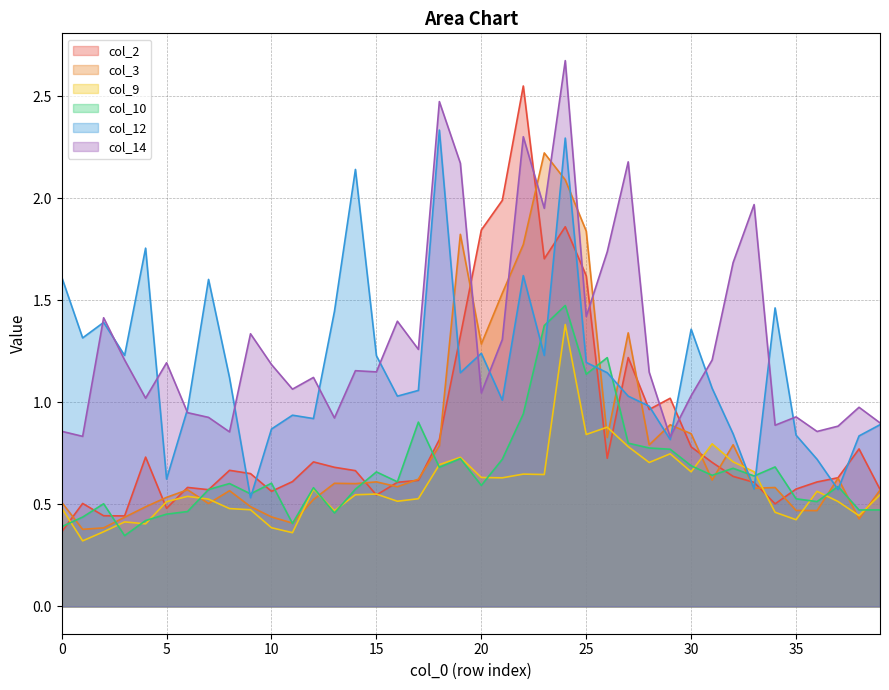

Which category has the highest value across all series?

24